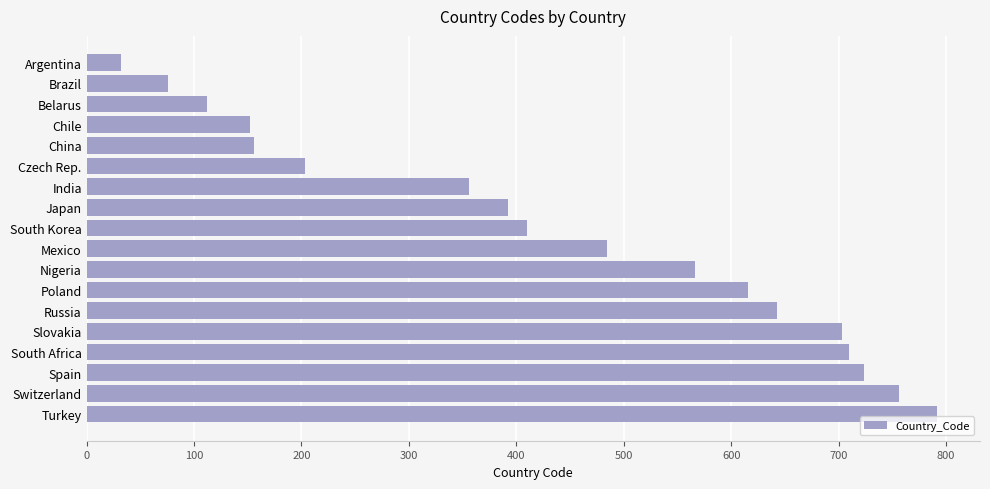

What is the label of the 17th bar from the top?

Switzerland